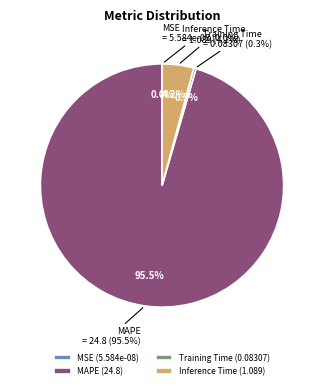

Is Inference Time the majority of the pie?

No